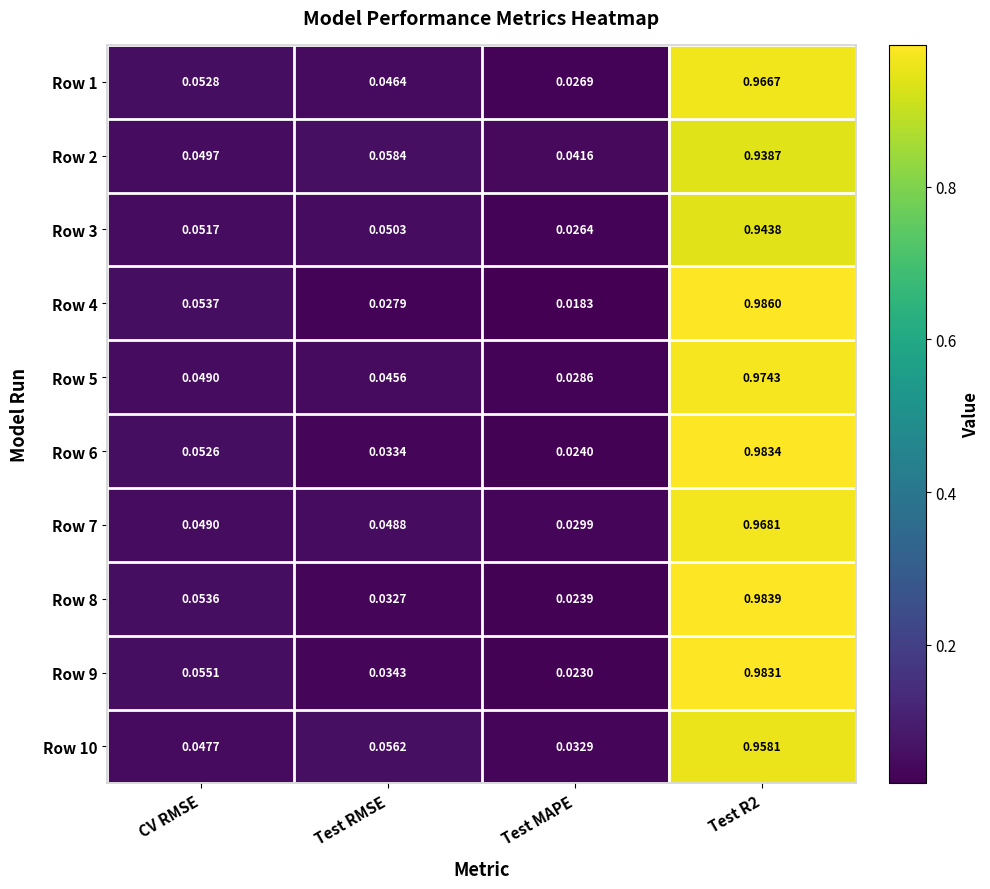

Is the value of Row 4 at Test MAPE greater than the value of Row 6 at Test R2?

No